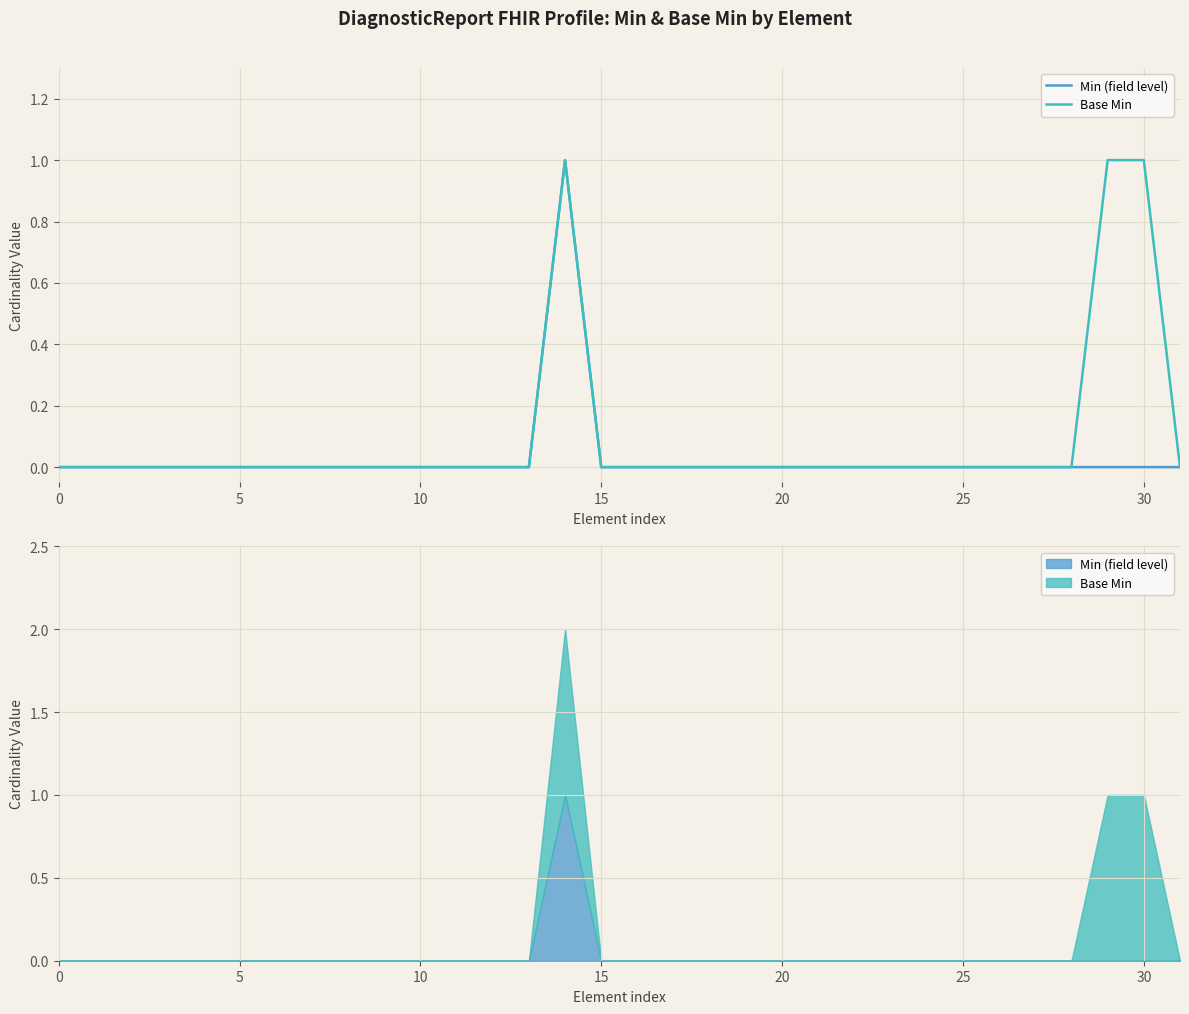

How many values in Min (field level) are above zero?

1